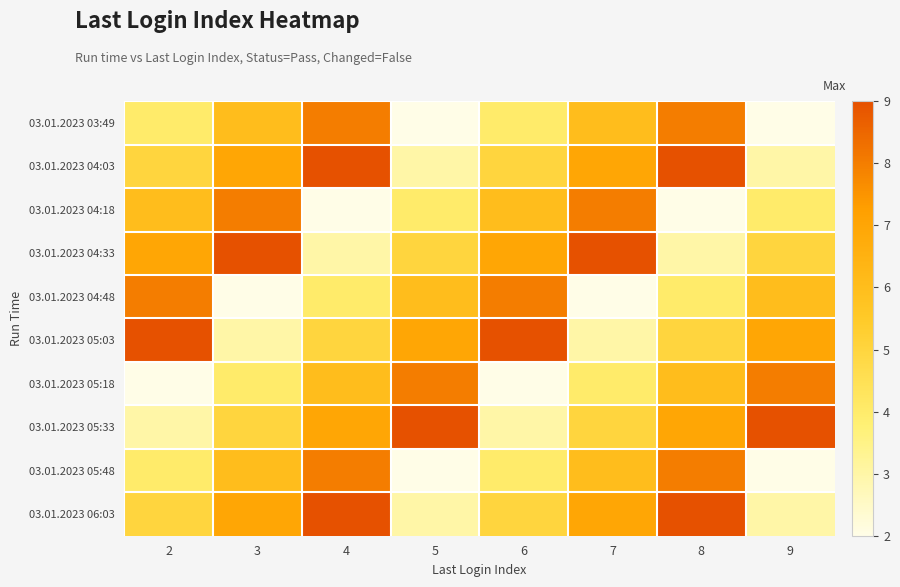

At which category is the sum across all series the highest?

4